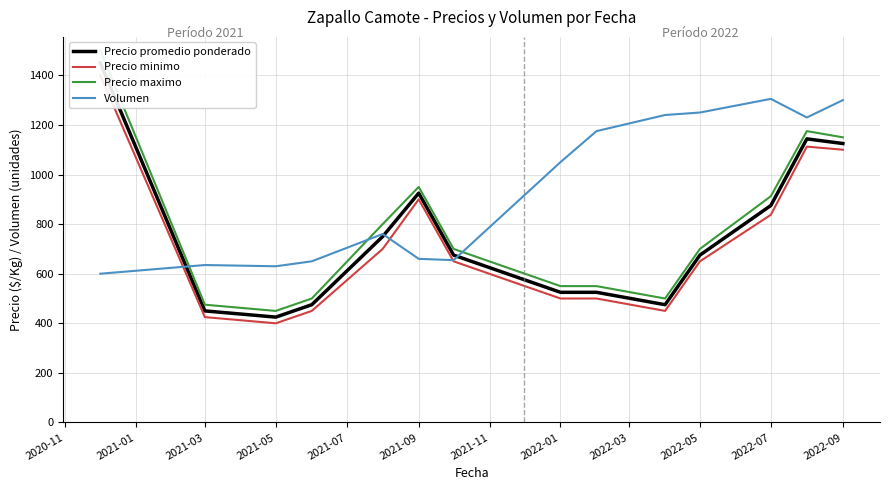

At which label is Volumen closest to 952?

2022-01